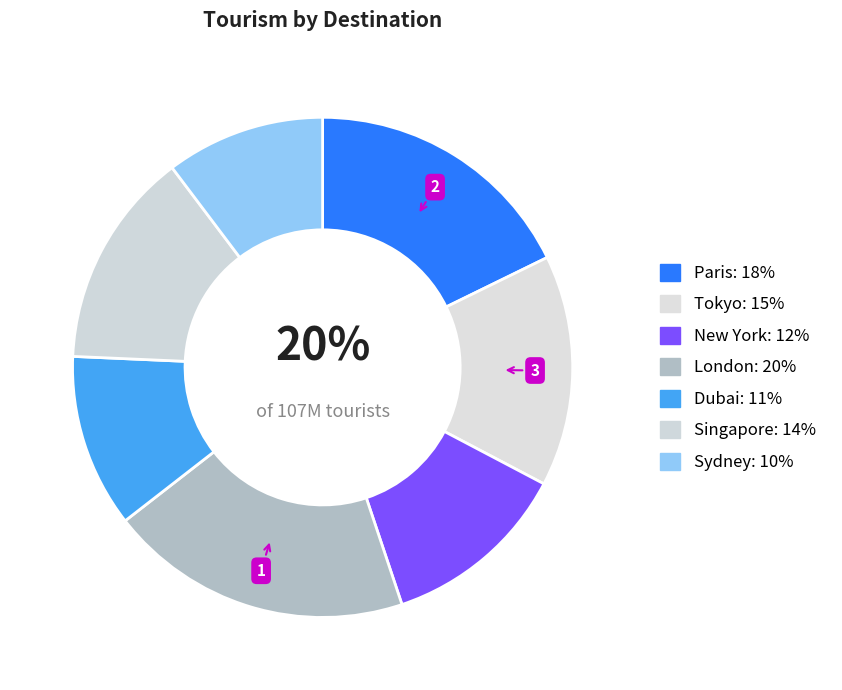

Approximately how many times larger is the value at Singapore compared to Dubai?

1.2